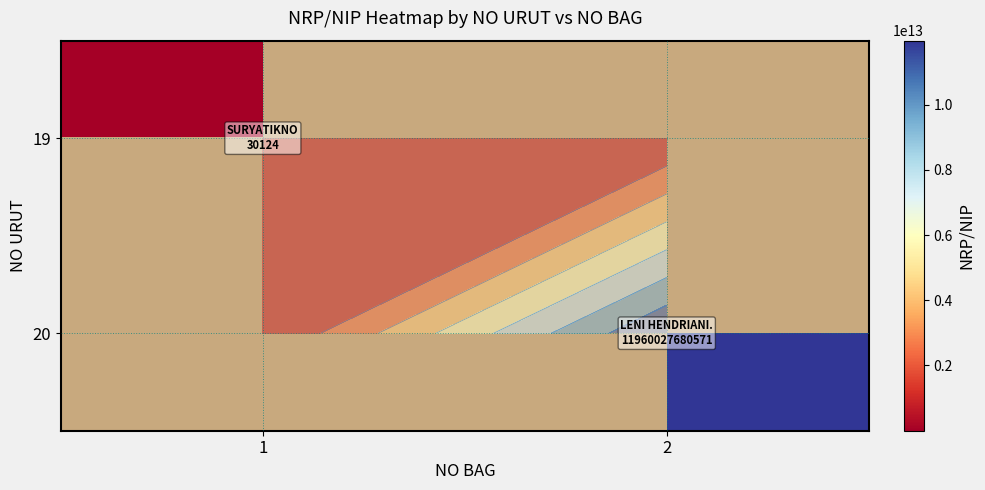

How many values in 19 are above zero?

1